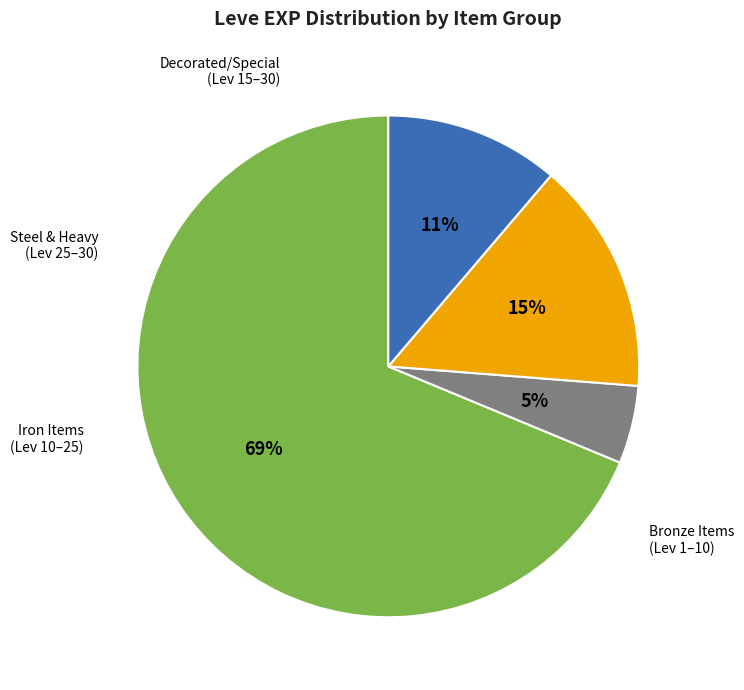

Is there a majority slice in this chart?

Yes